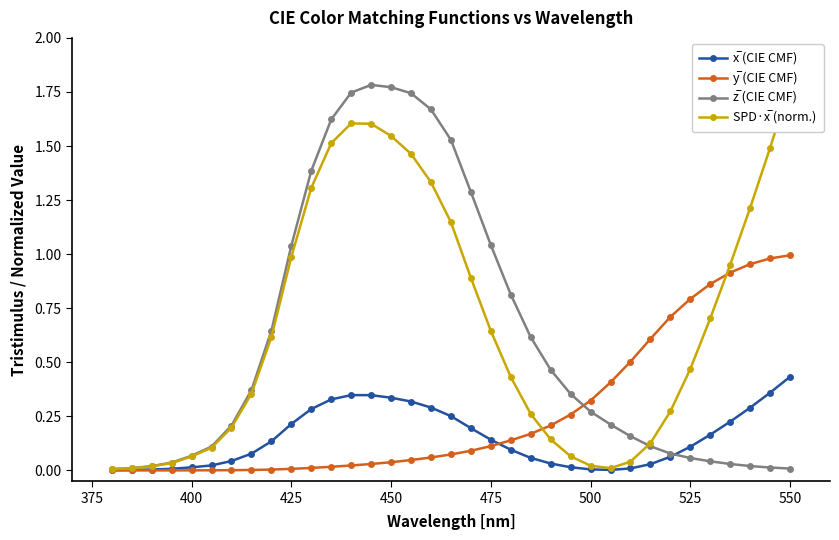

The SPD·x̅ (norm.) series shows 2.2 at 33. True or false?

False